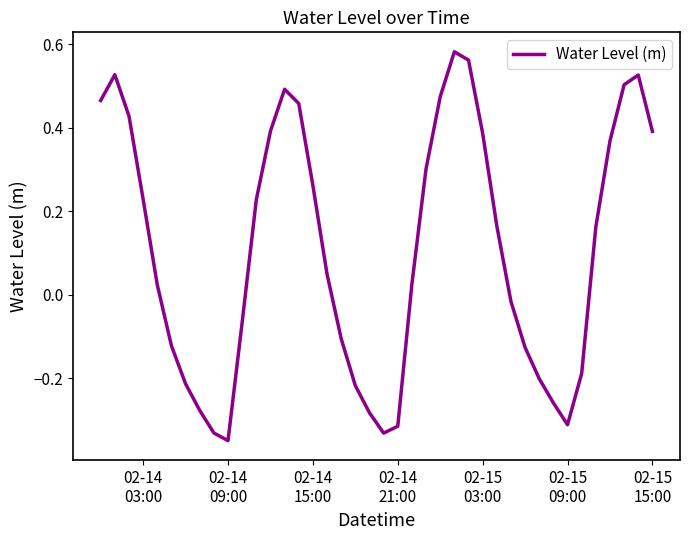

What is the difference between the maximum and minimum values?

0.9